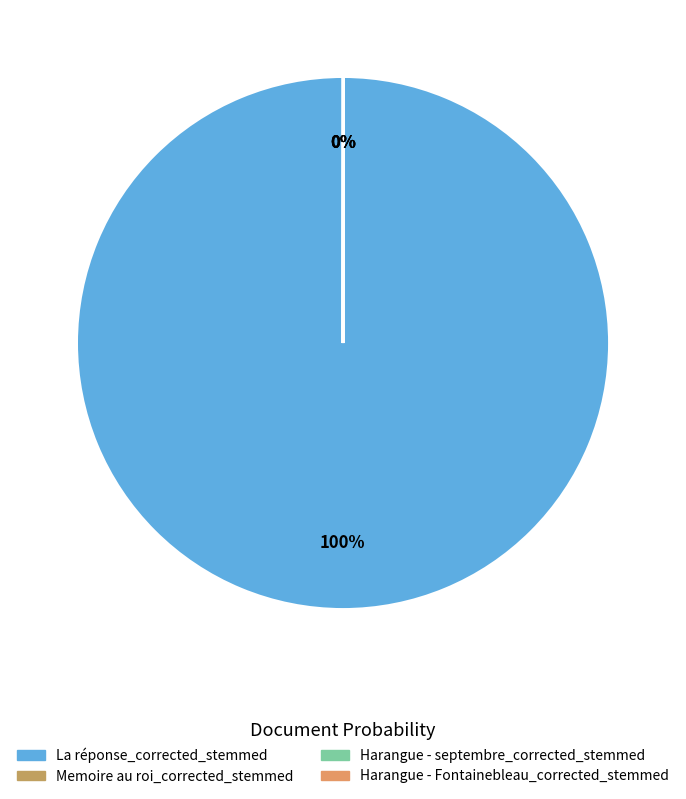

Rank the categories by value from highest to lowest.

La réponse_corrected_stemmed, Memoire au roi_corrected_stemmed, Harangue - septembre_corrected_stemmed, Harangue - Fontainebleau_corrected_stemmed